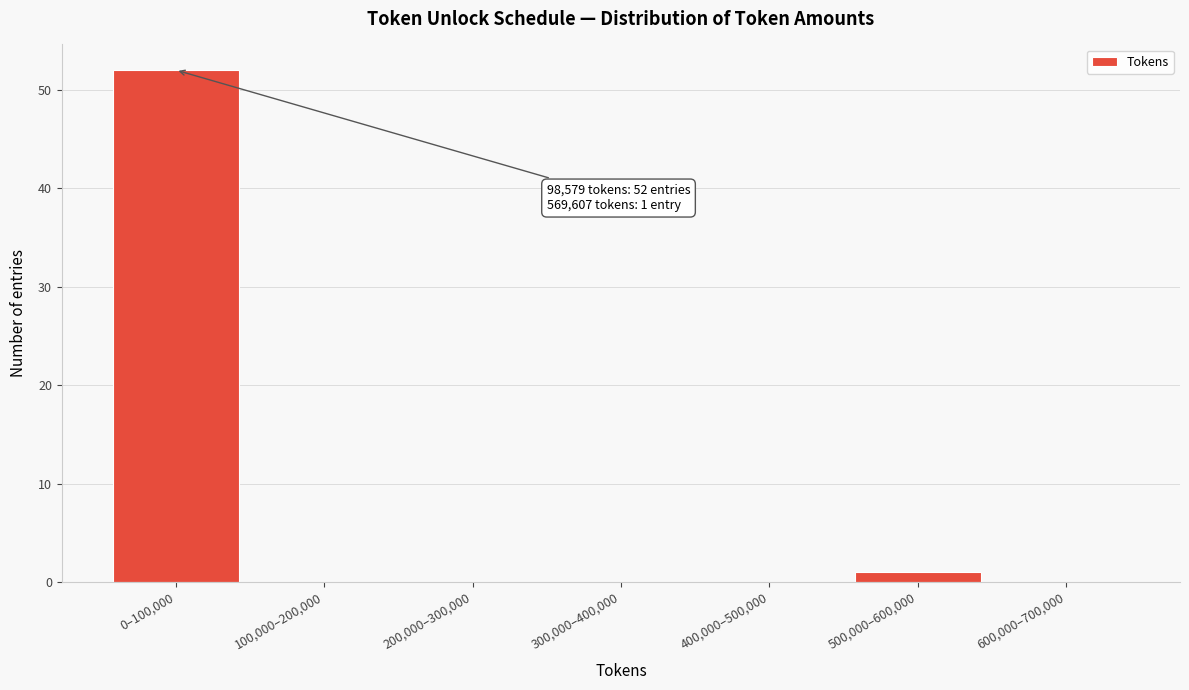

Reading left to right, transcribe all the data shown in this chart.

0–100,000=52	100,000–200,000=0	200,000–300,000=0	300,000–400,000=0	400,000–500,000=0	500,000–600,000=1	600,000–700,000=0